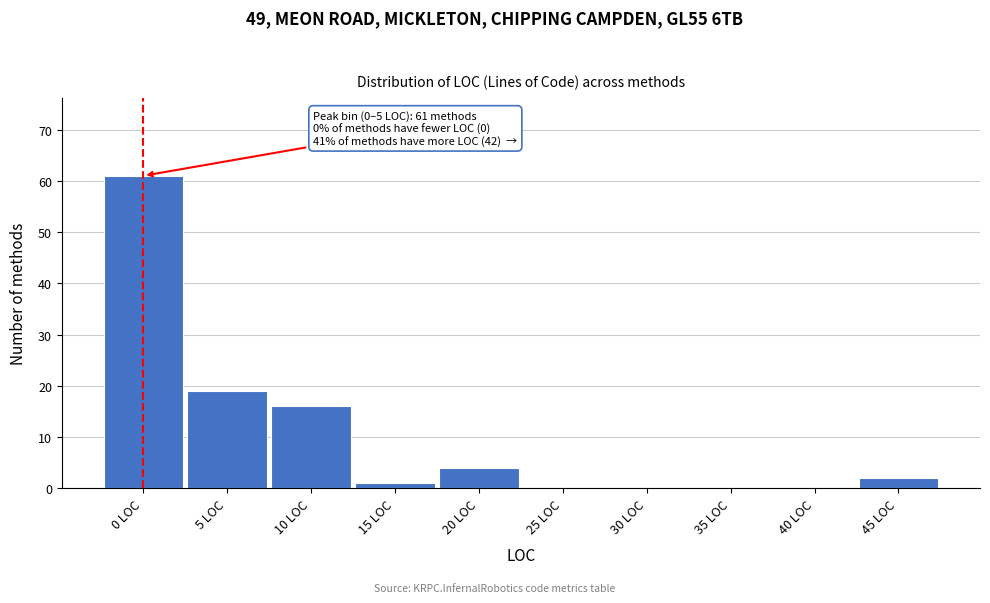

Reading left to right, list all the values displayed in this chart.

0 LOC=61	5 LOC=19	10 LOC=16	15 LOC=1	20 LOC=4	25 LOC=0	30 LOC=0	35 LOC=0	40 LOC=0	45 LOC=2